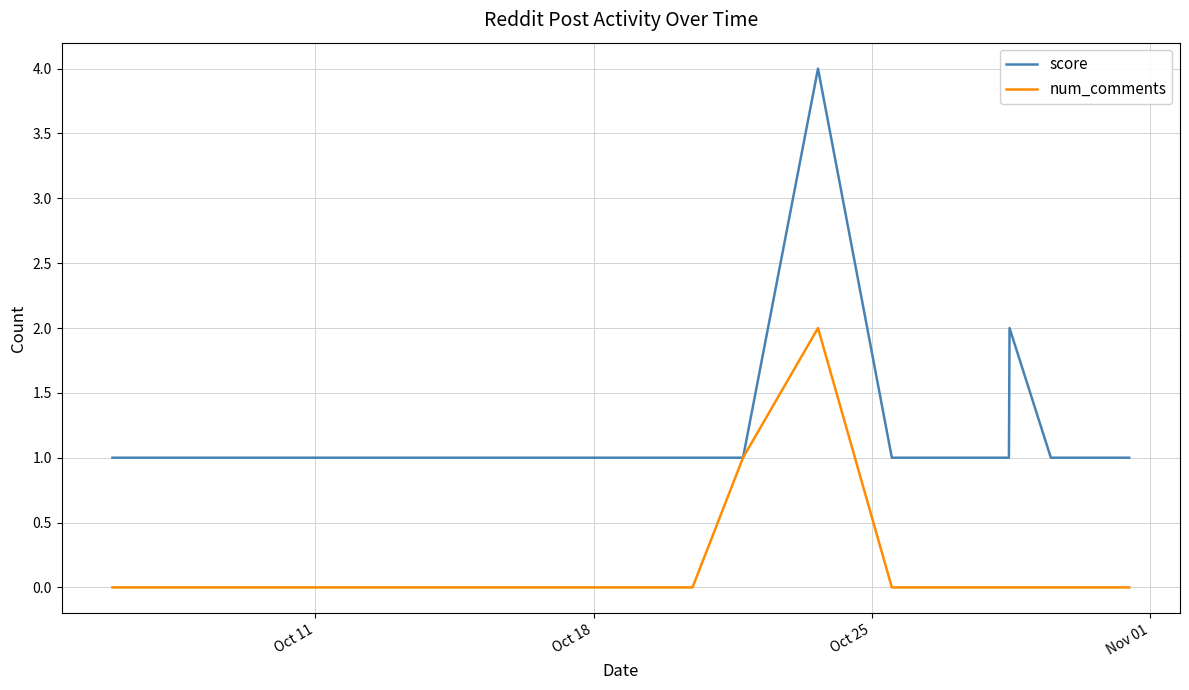

Rank the series by their maximum value, from lowest to highest.

num_comments, score